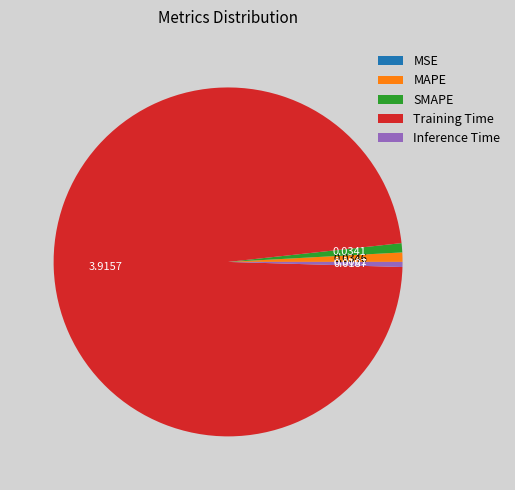

Combined, do MAPE and Inference Time account for over 50%?

No